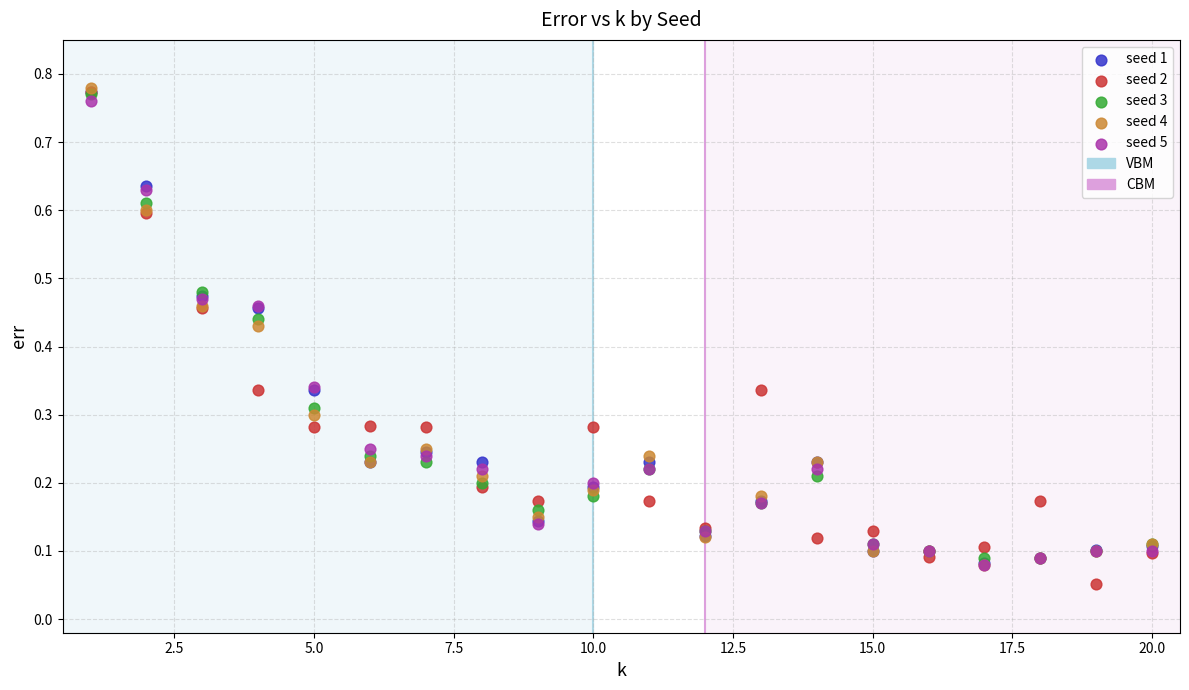

Which series reaches the minimum Y coordinate?

seed 2